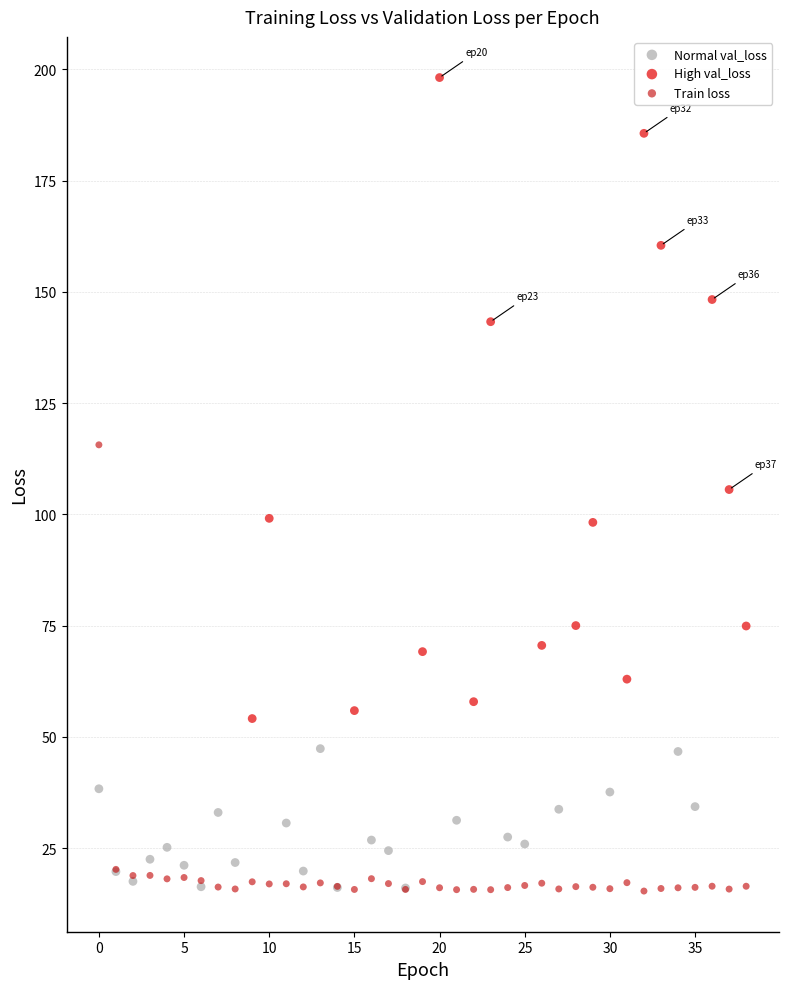

Which series contains the highest Y value?

High val_loss